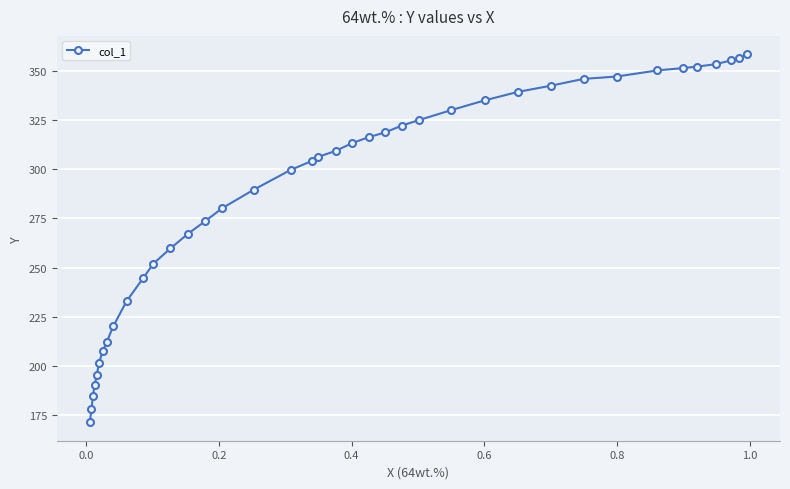

What is the average value?

287.1